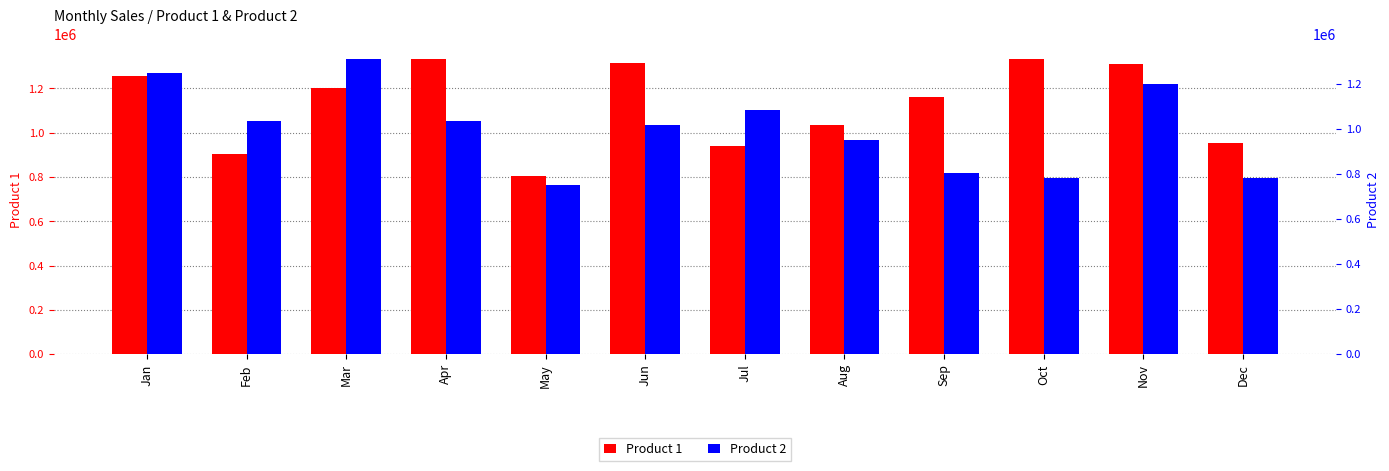

What is the value of the Product 1 bar at the 9th from the left?

1160005